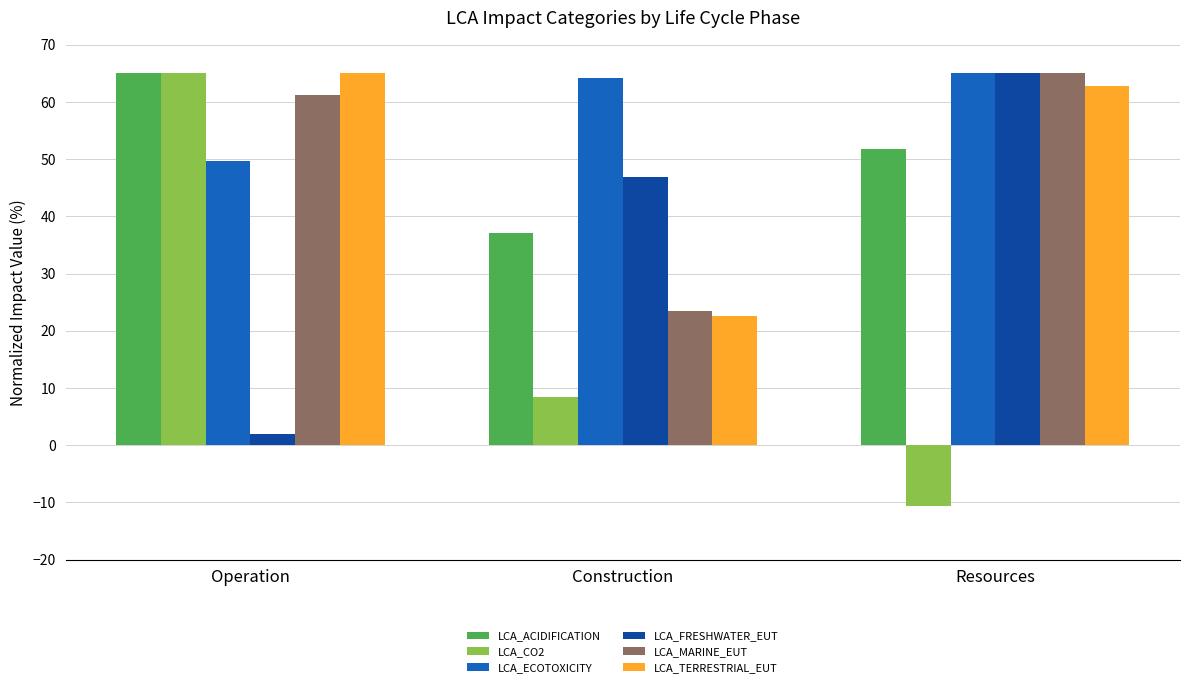

True or false: LCA_ECOTOXICITY has a value of 95.6 at Resources.

False